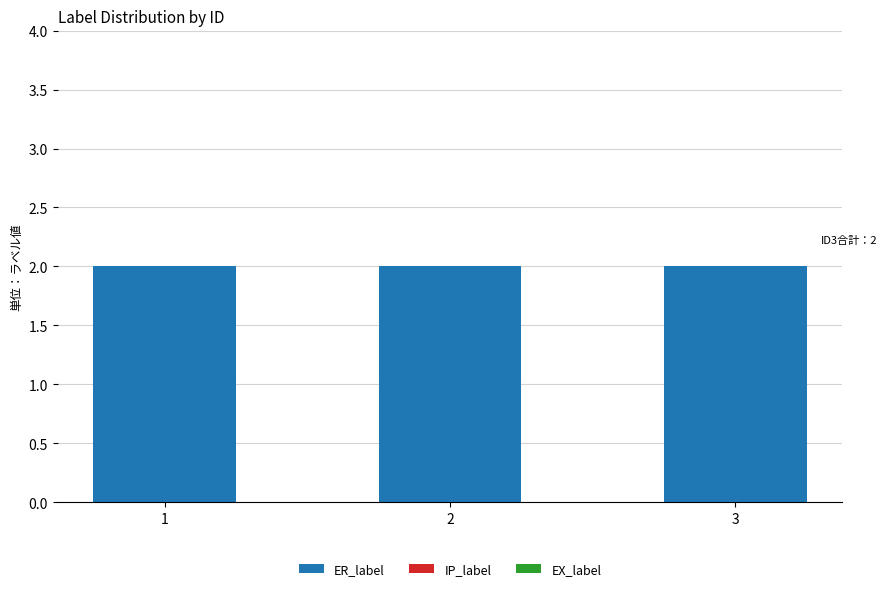

What is the difference between the highest and lowest values at 3?

2